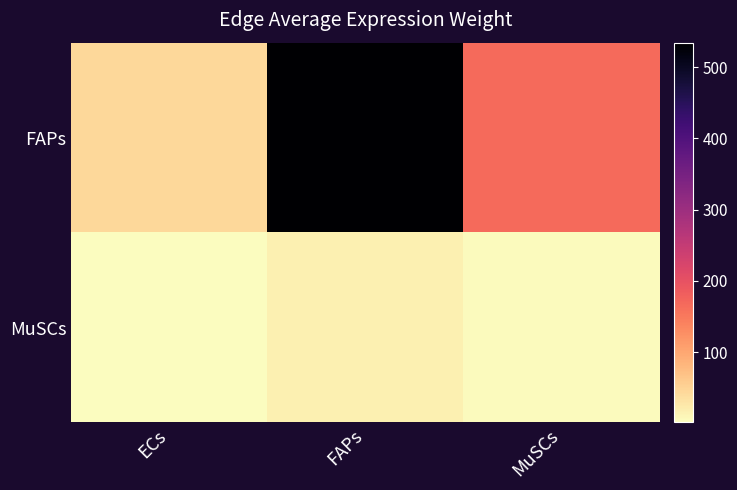

At how many categories does at least one series exceed 354?

1